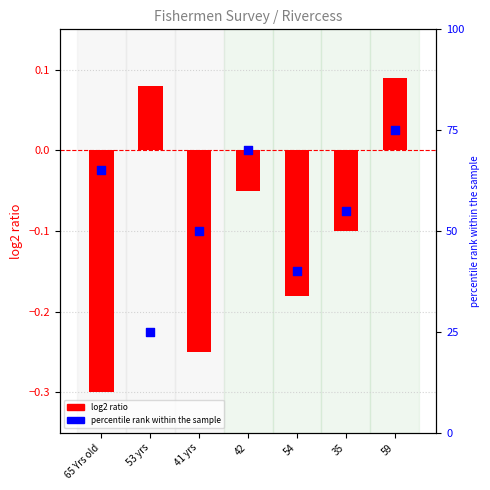

Between 65 Yrs old and 42, which is larger?

42